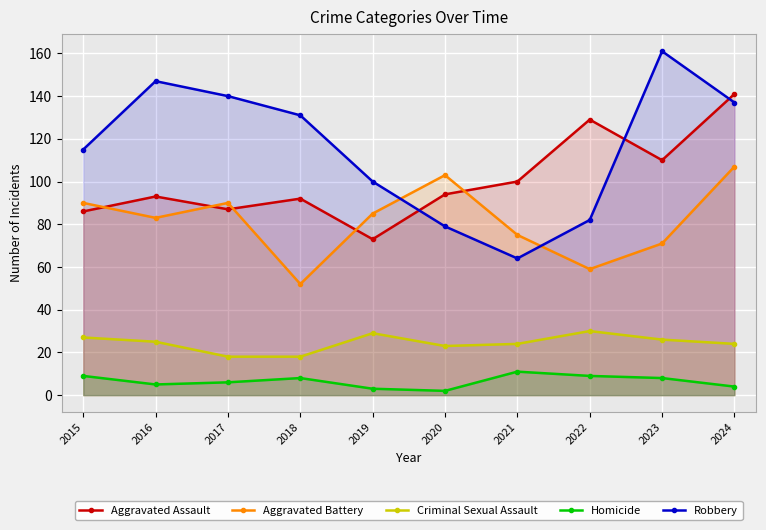

Rank the series at 2018 from lowest to highest value.

Homicide, Criminal Sexual Assault, Aggravated Battery, Aggravated Assault, Robbery